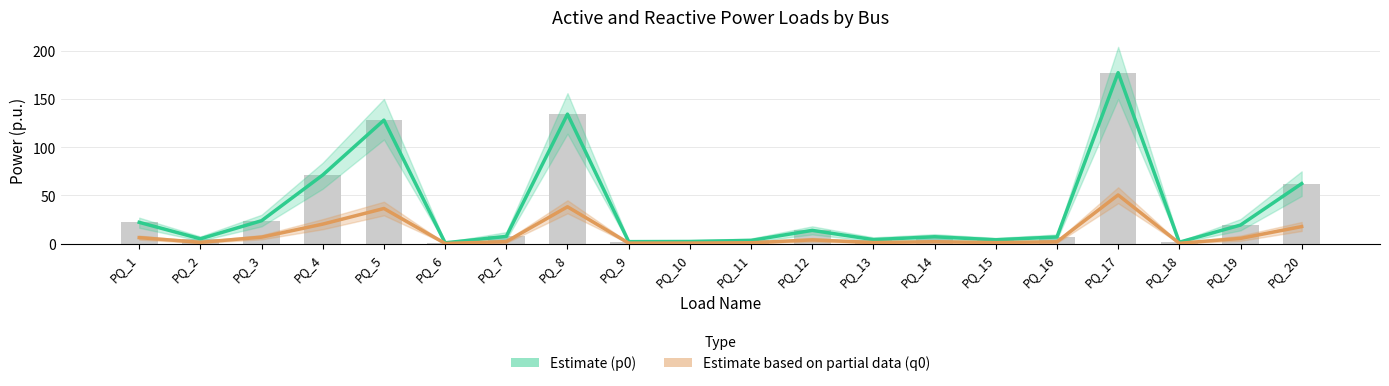

The value of Estimate (p0) at PQ_16 is 12.4. True or false?

False